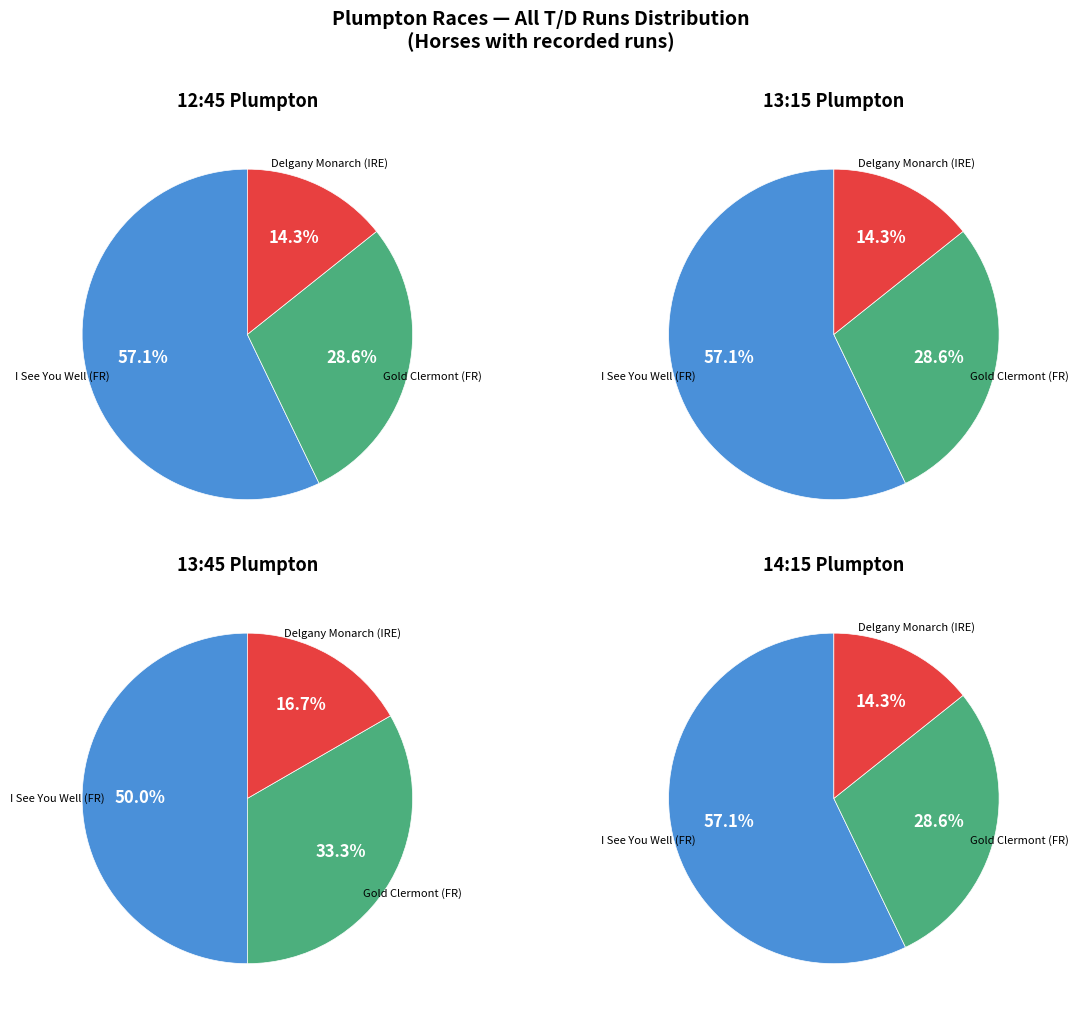

Which category has the smallest portion of the pie?

Delgany Monarch (IRE)